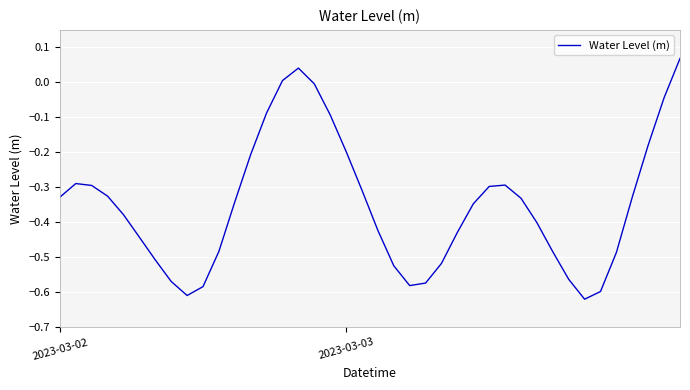

What is the difference between the maximum and minimum values?

0.7